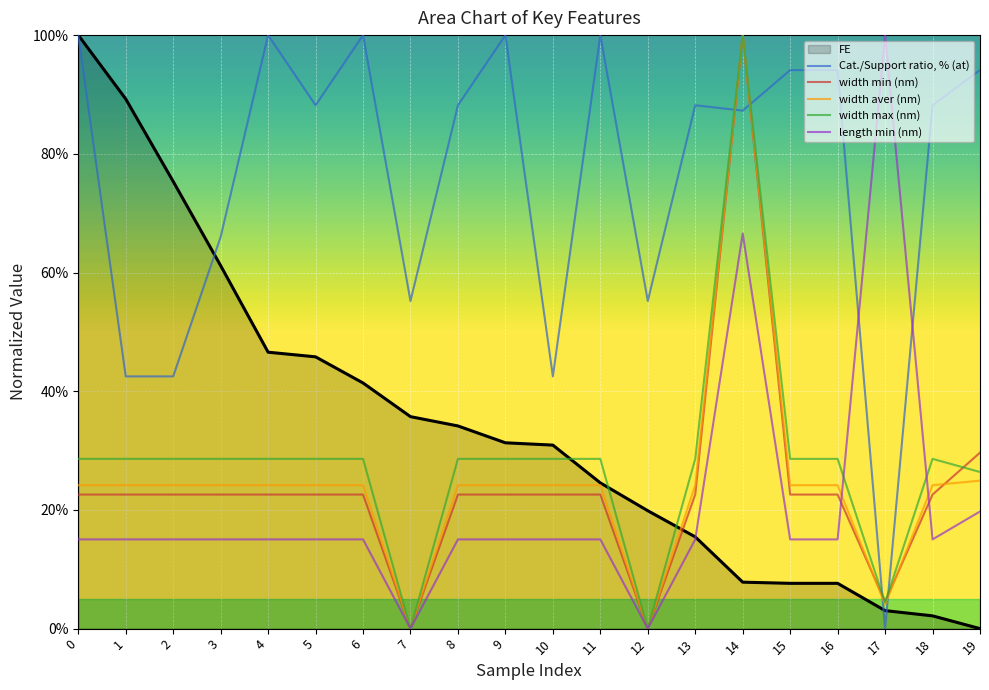

True or false: width max (nm) and length min (nm) cross at least once.

True